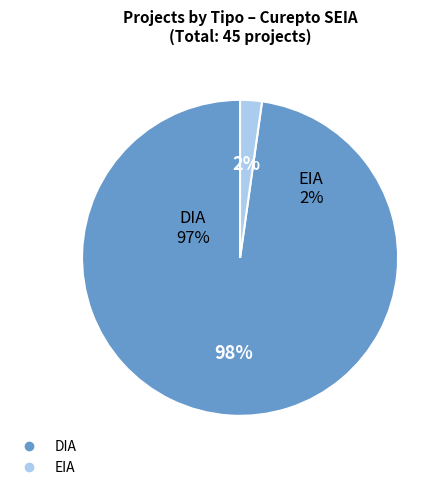

Approximately how many times larger is the value at DIA compared to EIA?

44.0